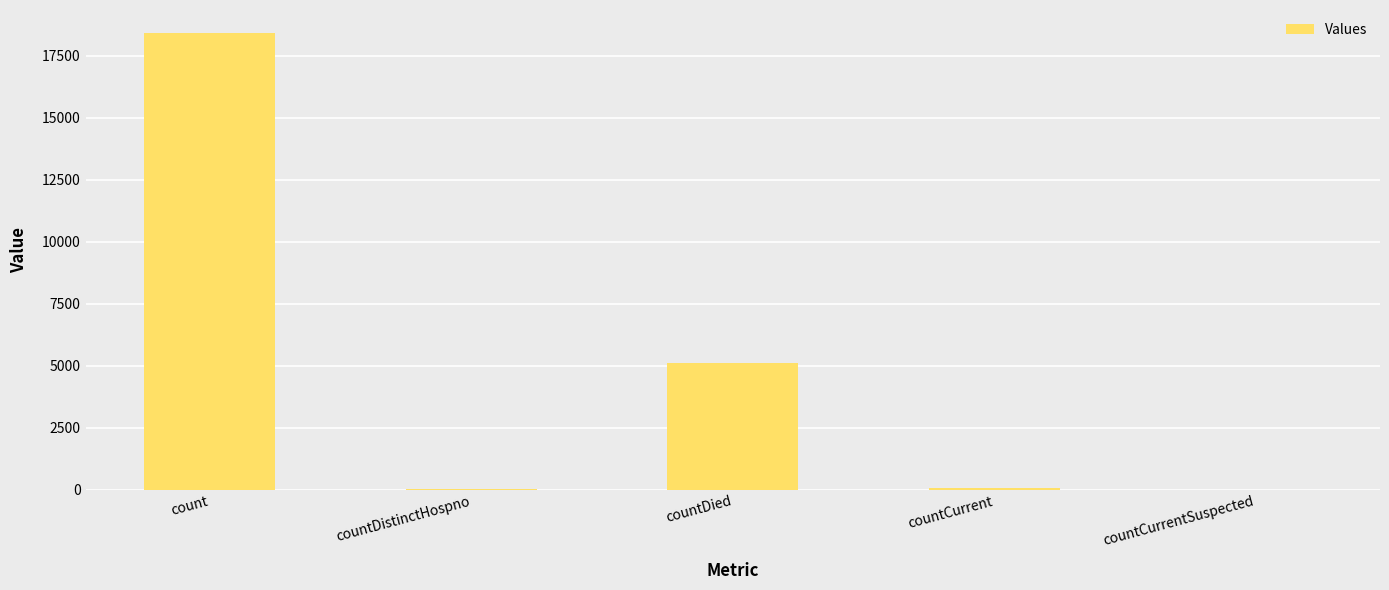

What is the average value?

4718